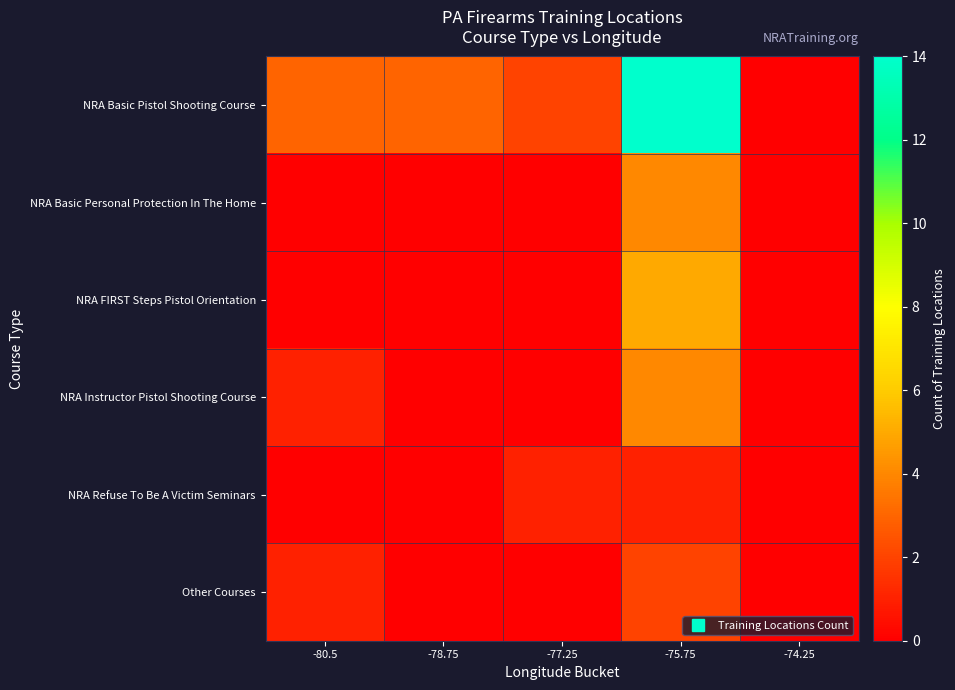

What is the spread (max minus min) of values at -75.75?

13